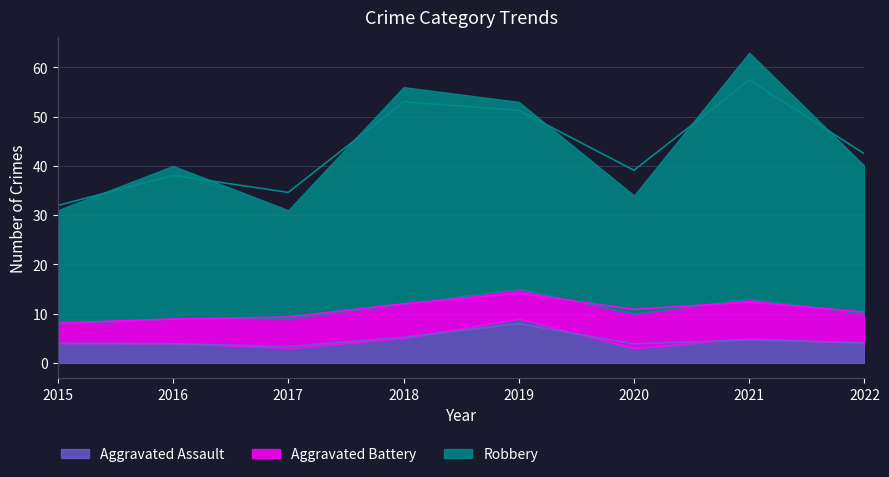

Which category has the lowest value across all series?

2017